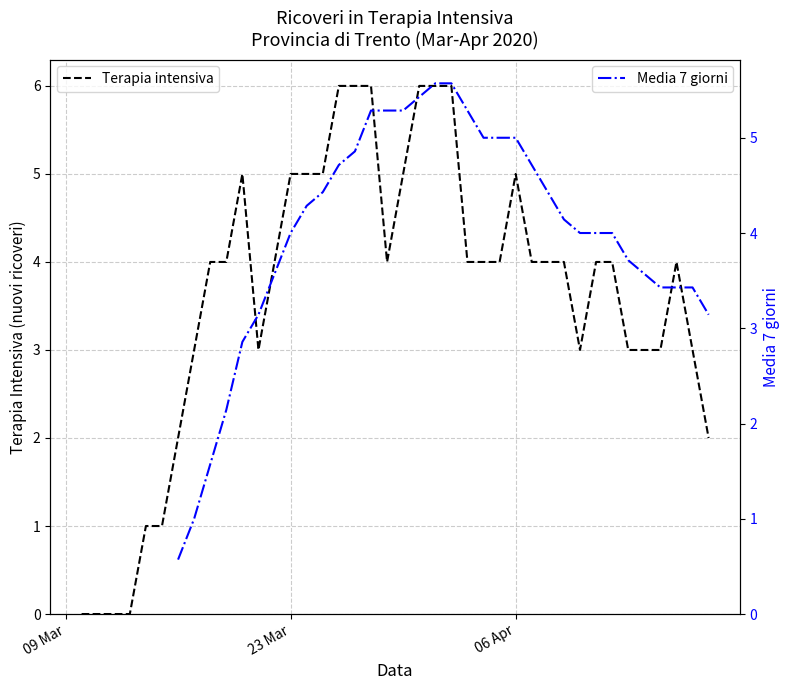

Is this an area chart (filled region under the line)?

No